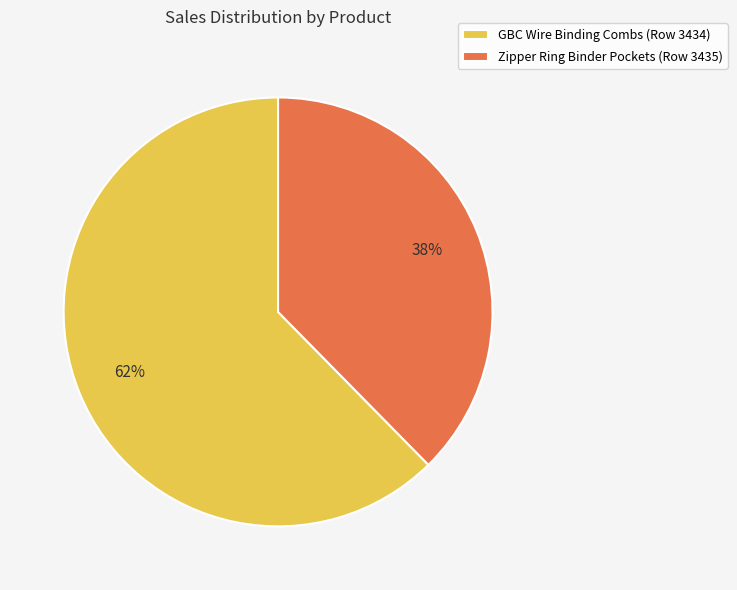

To the nearest percent, what is the combined percentage of Zipper Ring Binder Pockets (Row 3435) and GBC Wire Binding Combs (Row 3434)?

100%